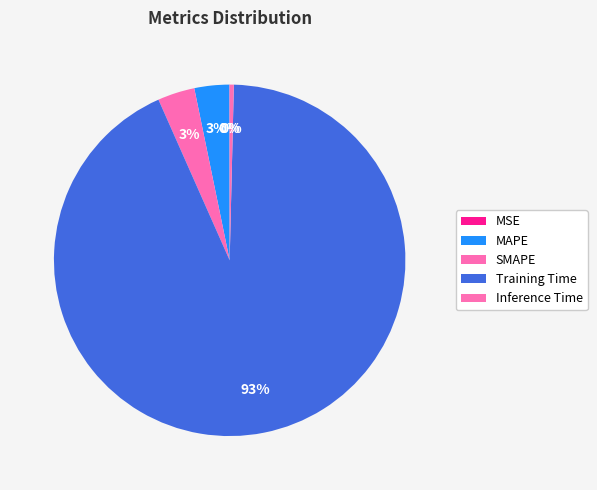

To the nearest percent, what is the average slice percentage?

20%